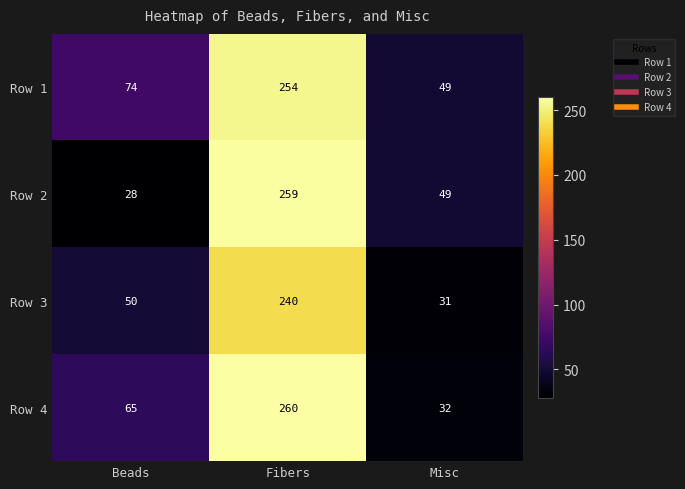

Which series has the widest spread of values?

Row 2